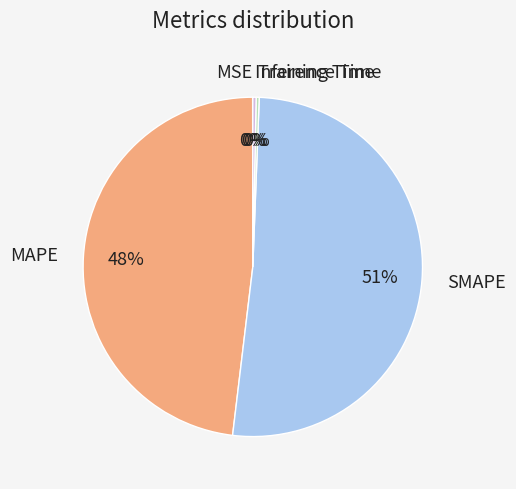

Is the sum of Training Time and MAPE greater than half?

No